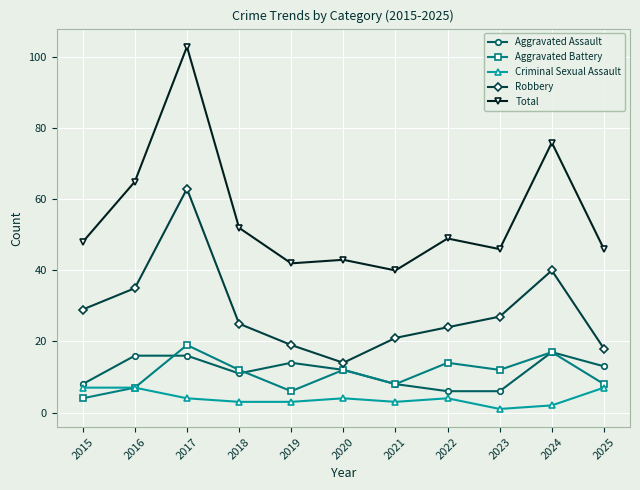

How many categories are shown in the chart?

11